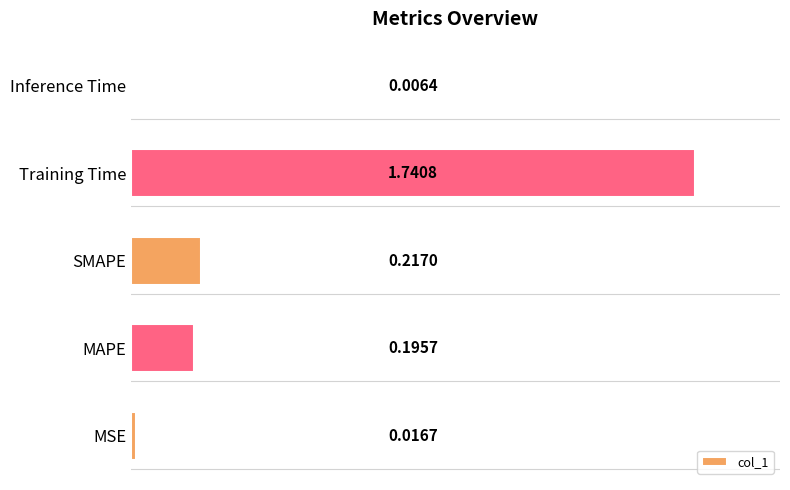

How many data points does each series have?

5